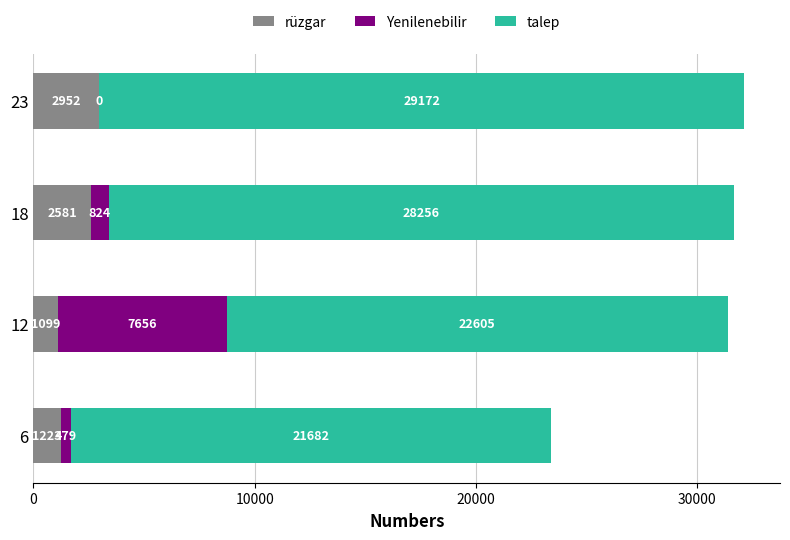

The value of rüzgar at 23 is 5110.9. True or false?

False